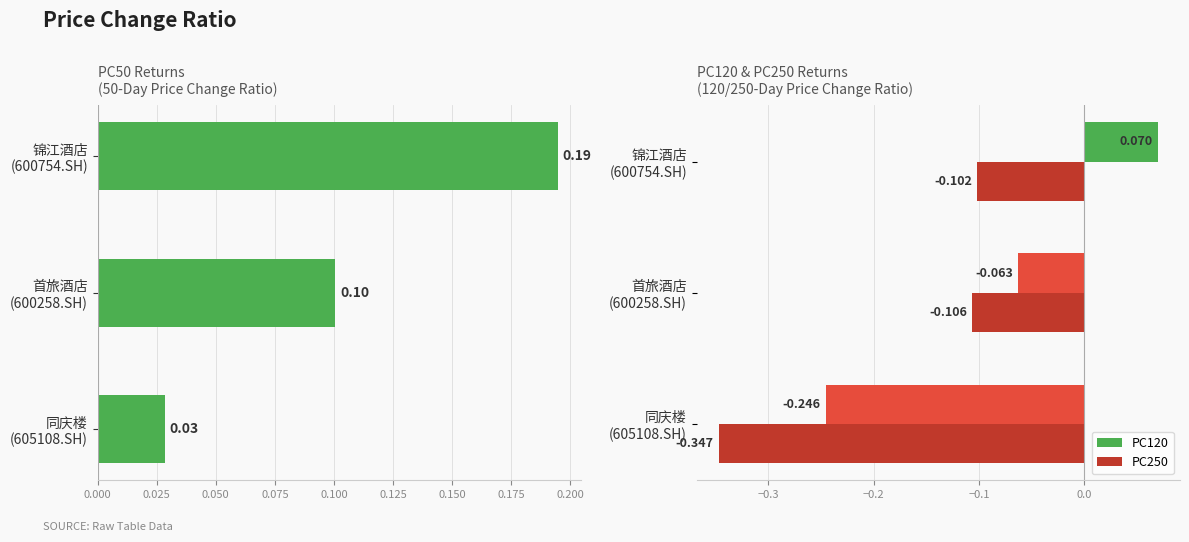

Which series has the widest spread of values?

PC120